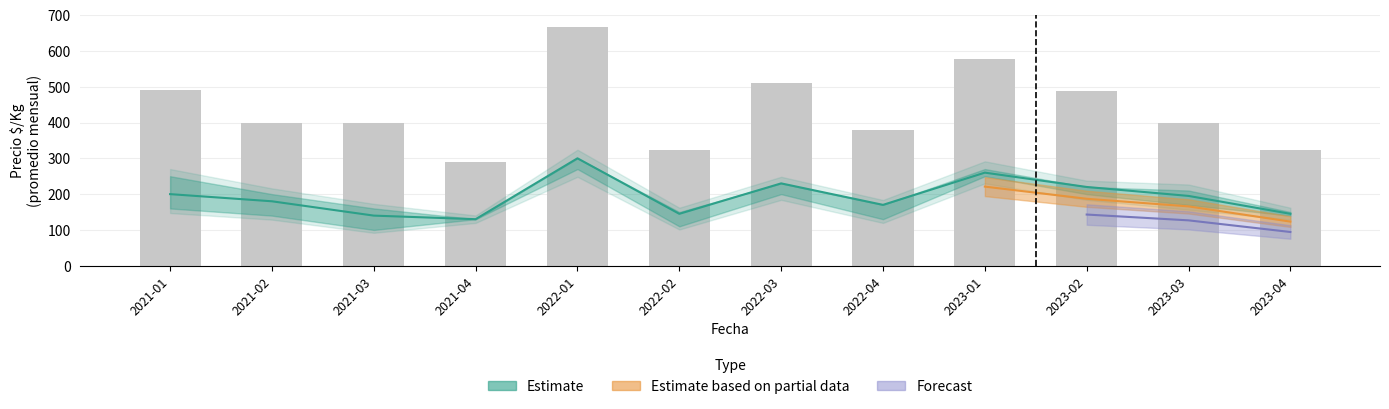

What is the difference between the highest and lowest values at 2023-04?

177